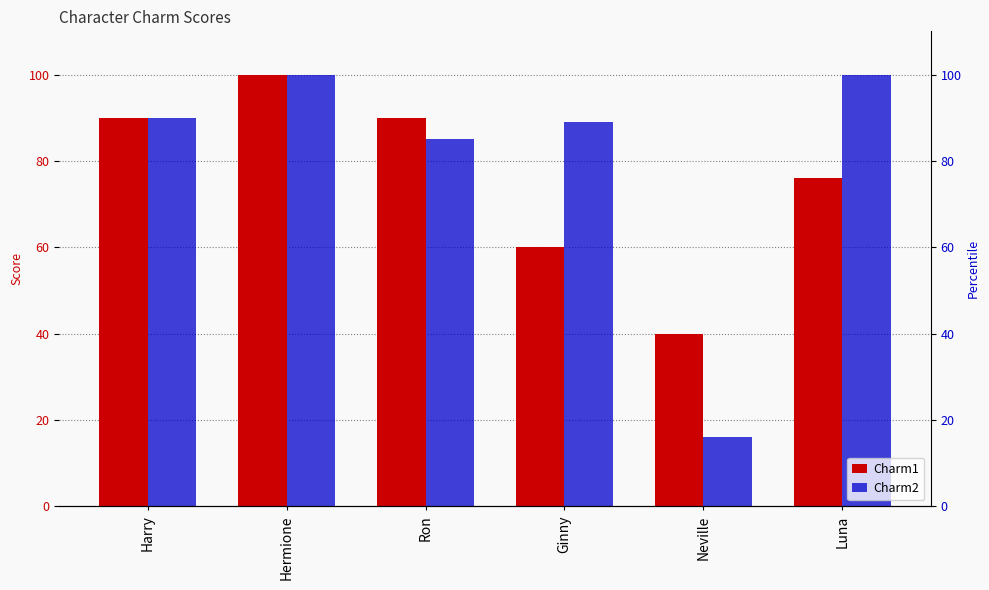

What is the sum of the Charm1 values at Harry and Ginny?

150